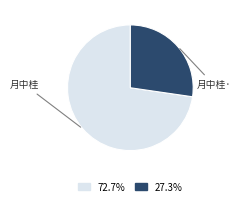

How many segments does this pie chart have?

2